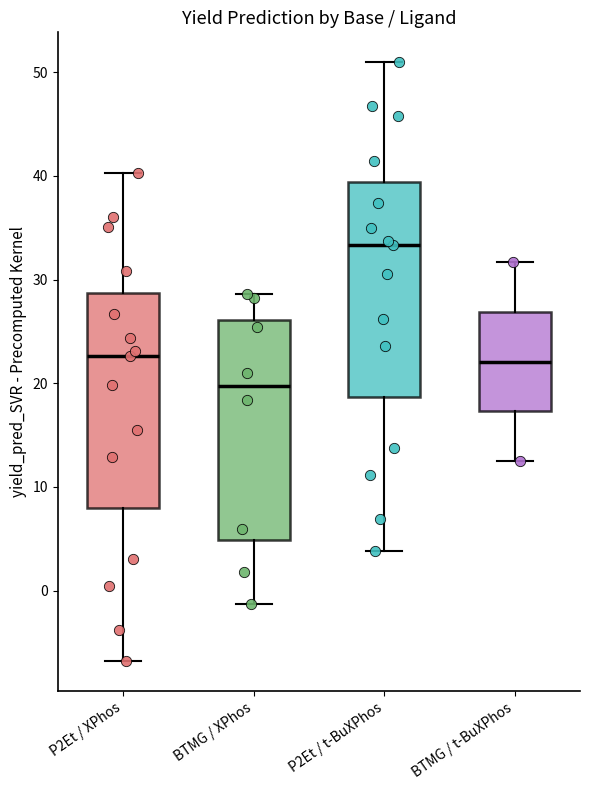

Which box has the lowest median line?

BTMG / XPhos